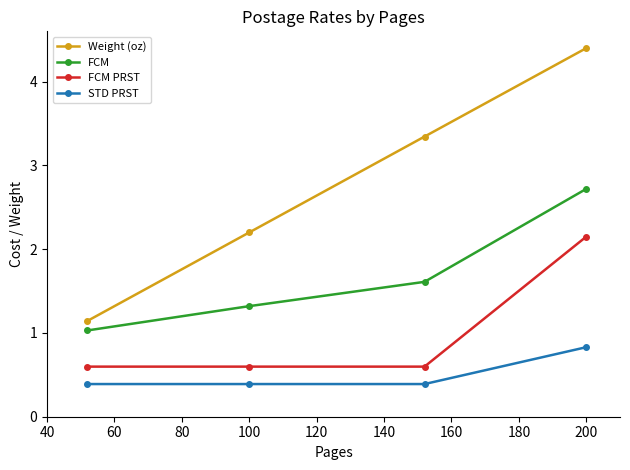

True or false: FCM PRST and Weight (oz) intersect in this chart.

False